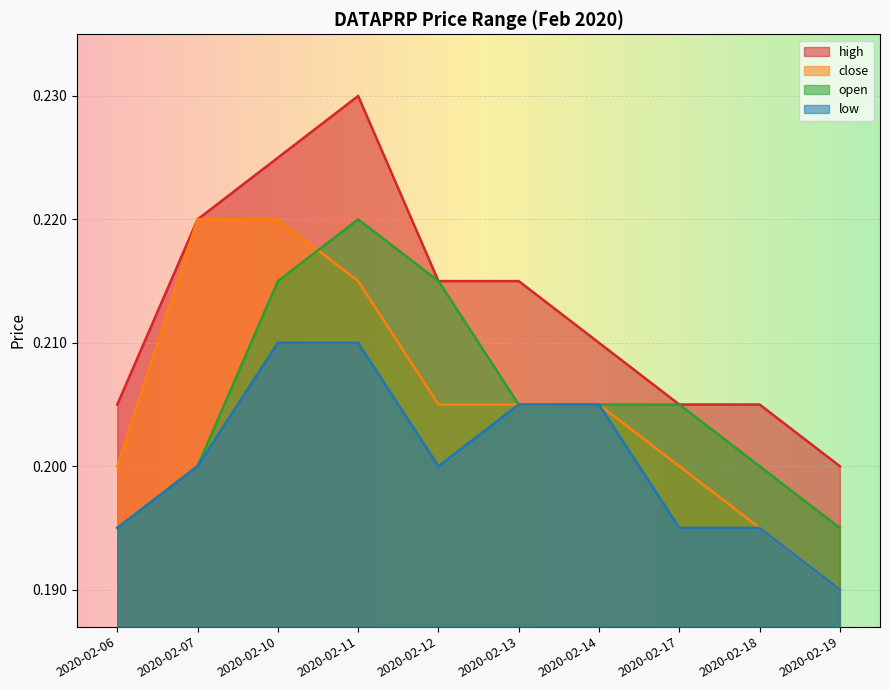

How many times do close and open cross each other?

1